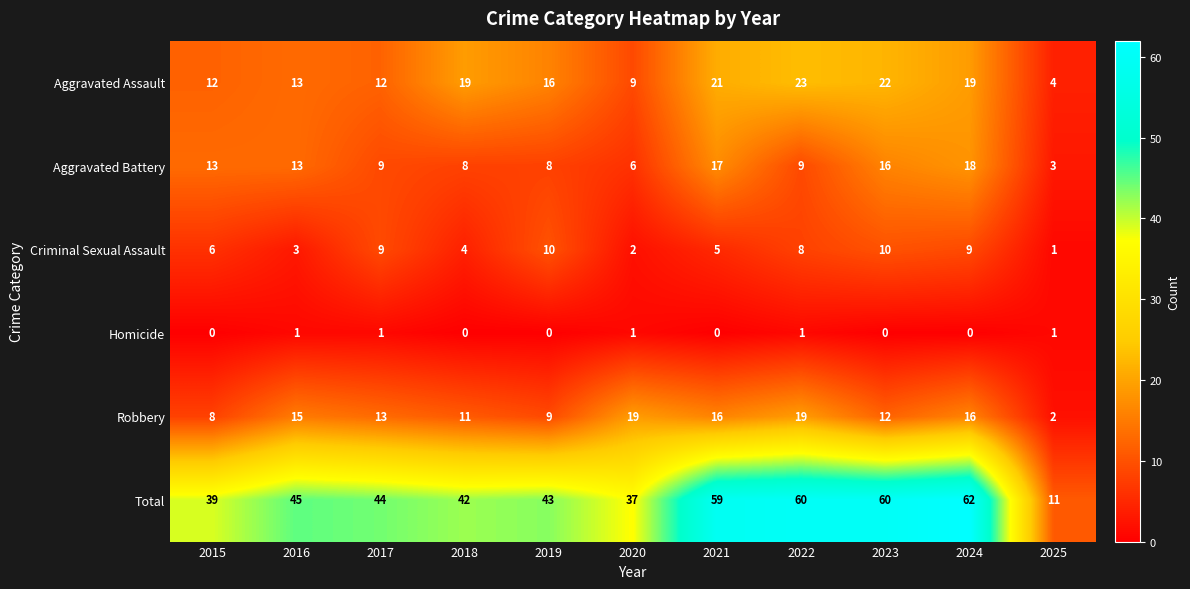

The Criminal Sexual Assault series shows 8 at 2022. True or false?

True